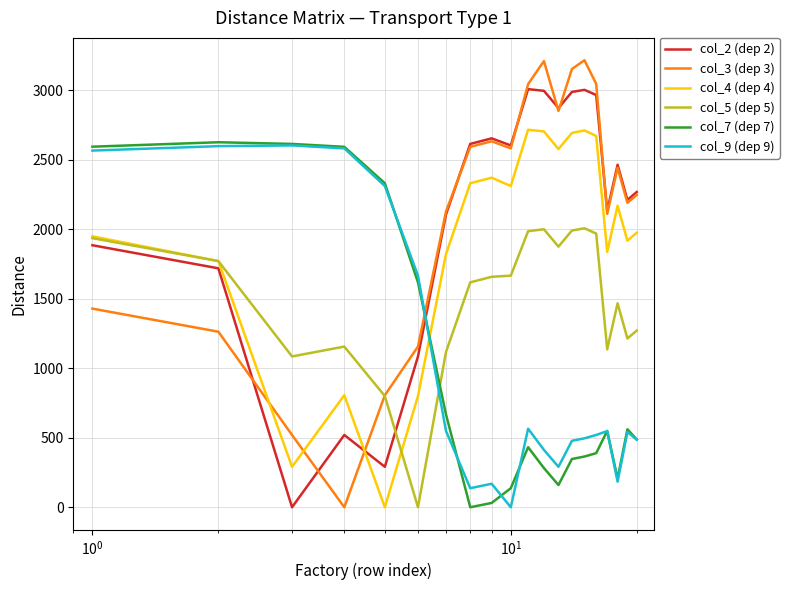

What is the difference between the maximum and minimum values in the col_9 (dep 9) series?

2603